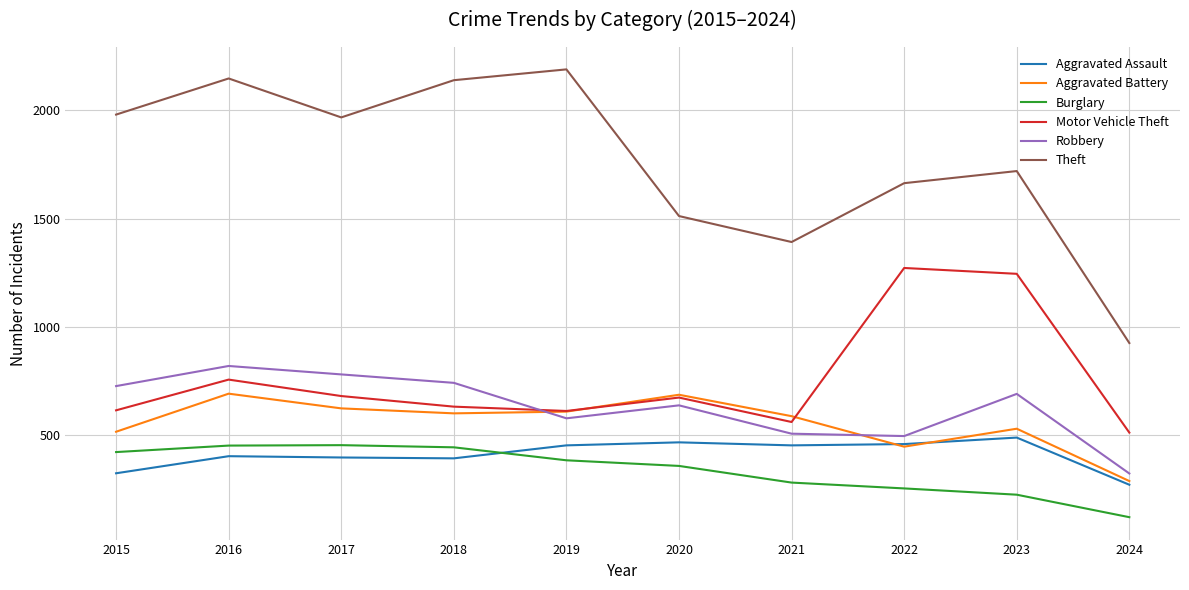

The value of Robbery at 2017 is 1067. True or false?

False